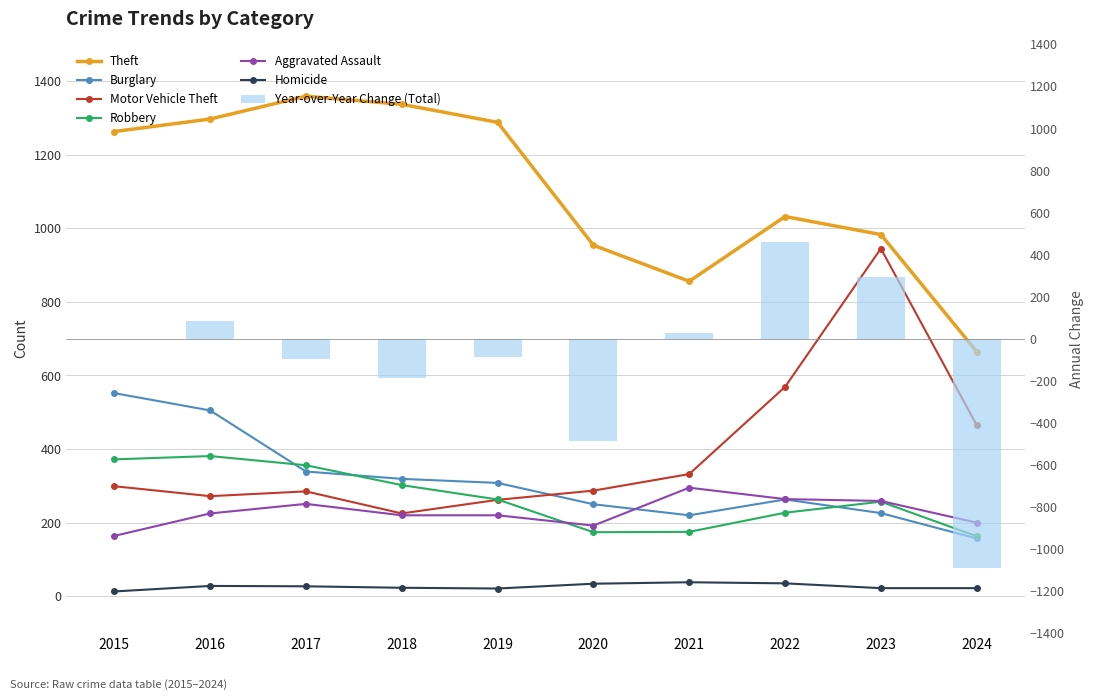

What is the sum of the Aggravated Assault values at 2019 and 2023?

479